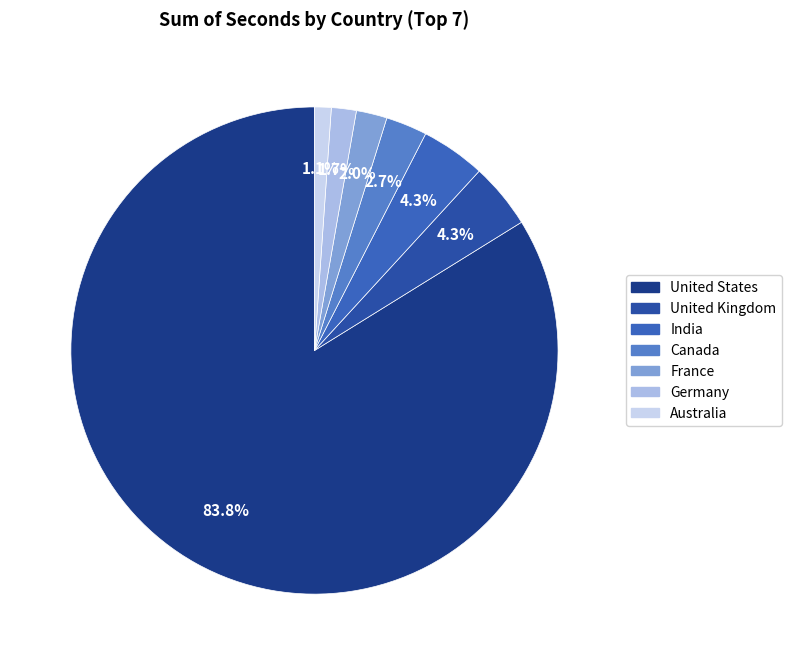

What is the smallest slice in the pie chart?

Australia